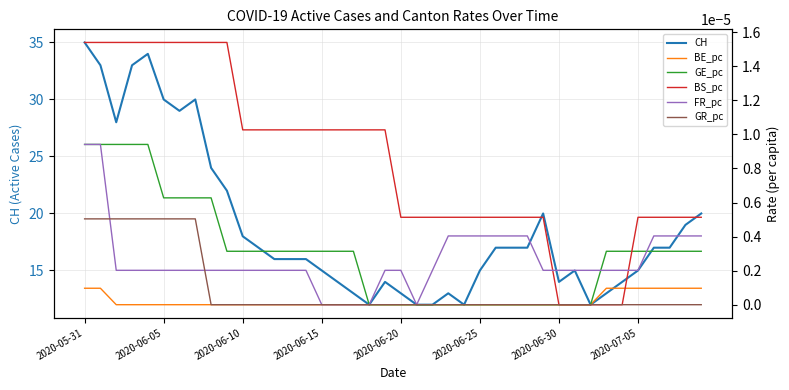

How many values in the BE_pc series exceed 0?

9